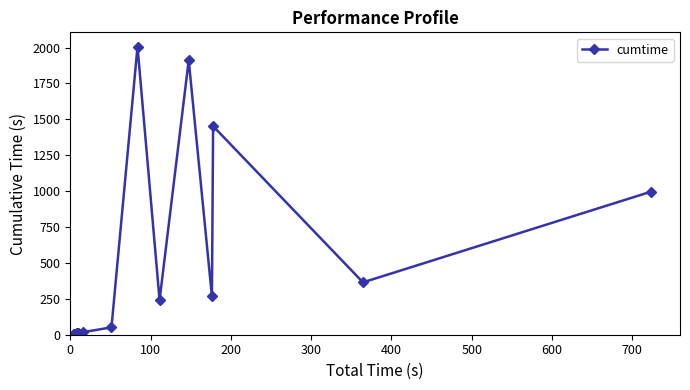

What is the average value?

410.5